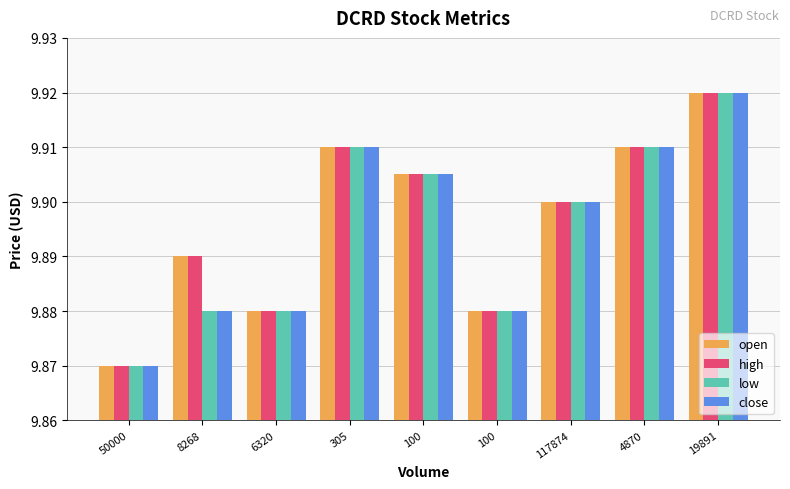

What is the sum of the low values at 4870 and 100?

19.8